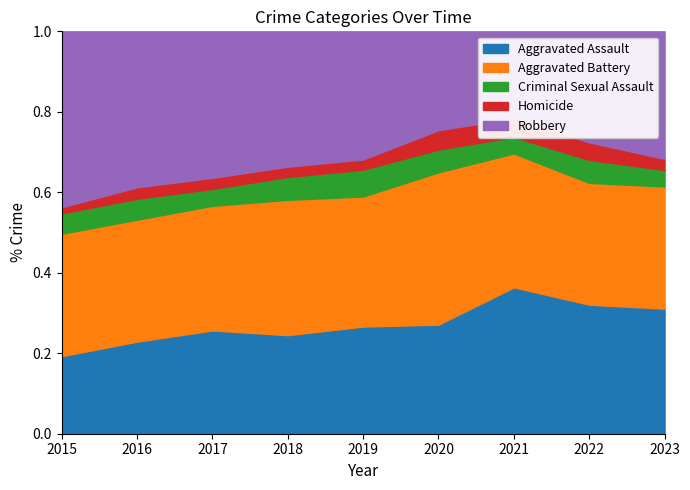

Read the Homicide value at 2019, to the nearest 5.

20